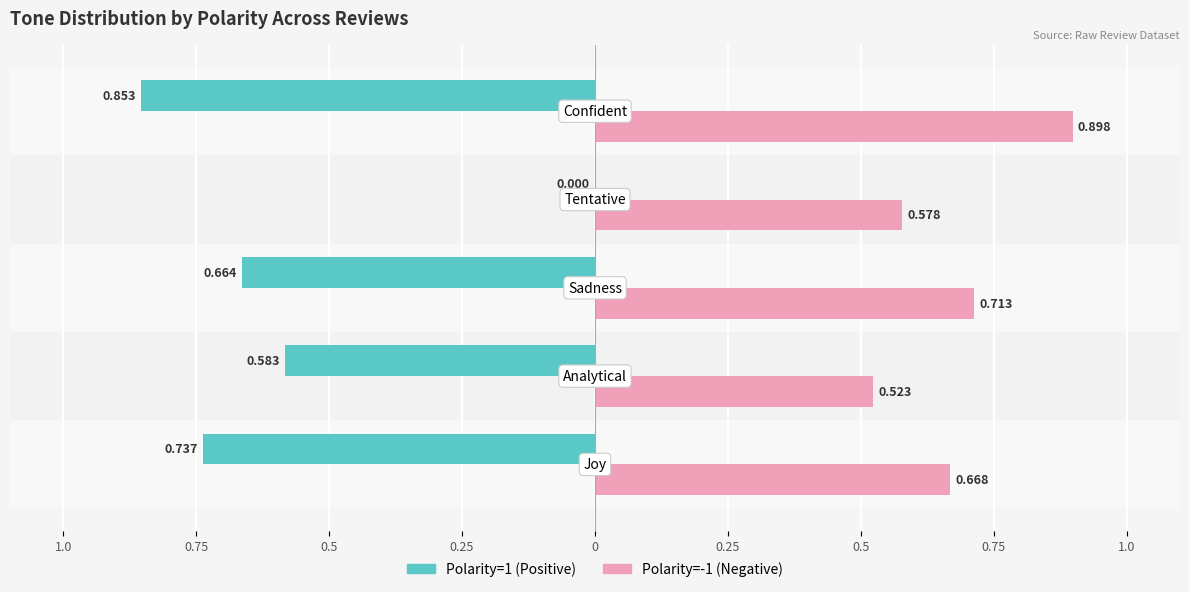

What is the sum of all Polarity=1 (Positive) values?

-2.8